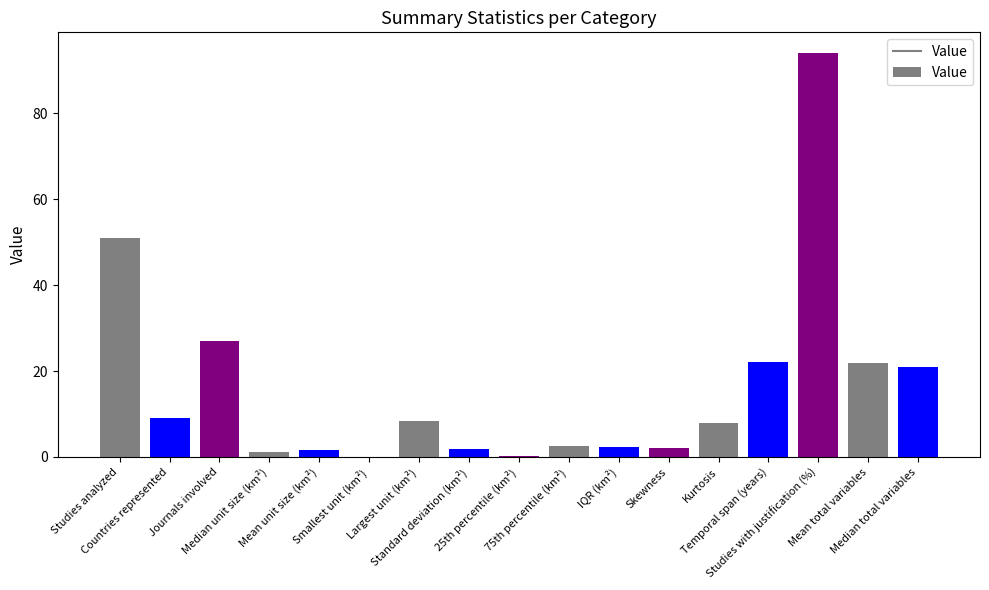

What is the greatest value displayed?

94.1